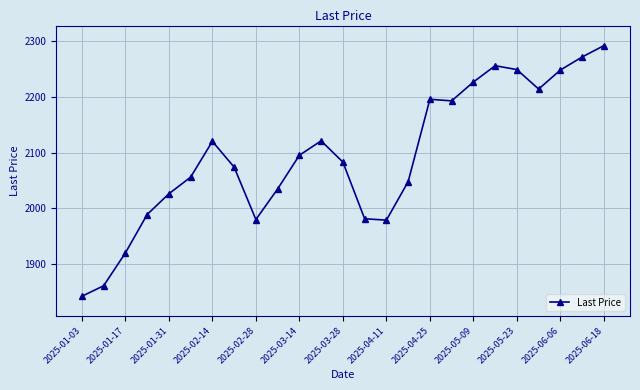

What is the average value?

2094.1